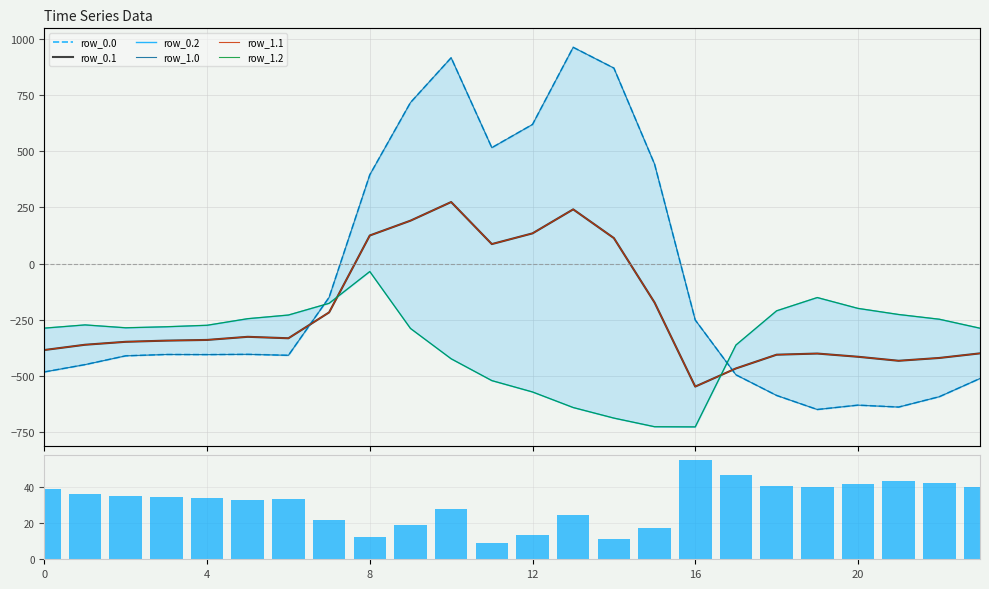

What is the sum of the row_0.2 values at 9 and 12?

-859.7